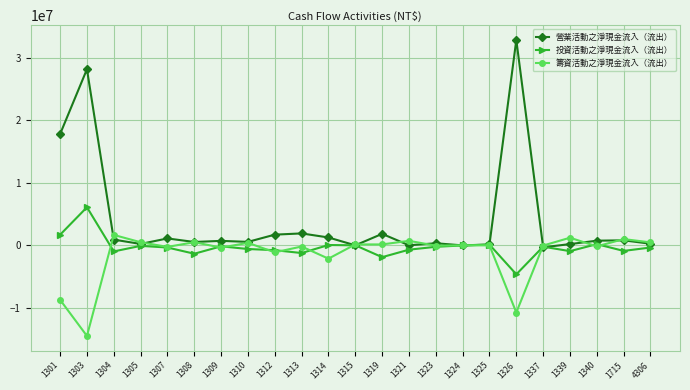

What is the sum of the 籌資活動之淨現金流入（流出） values at 1310 and 1340?

232106